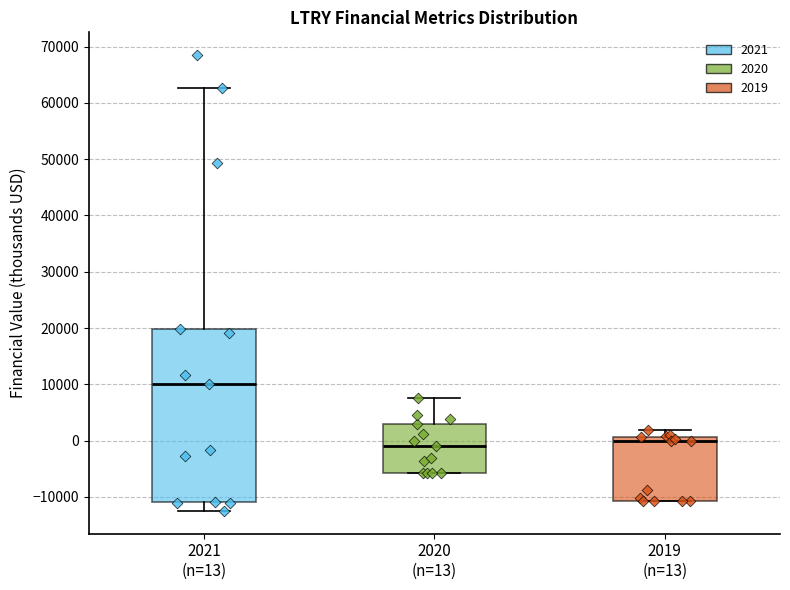

Comparing the boxes themselves (not the whiskers), which one is the tallest?

2021 (n=13)